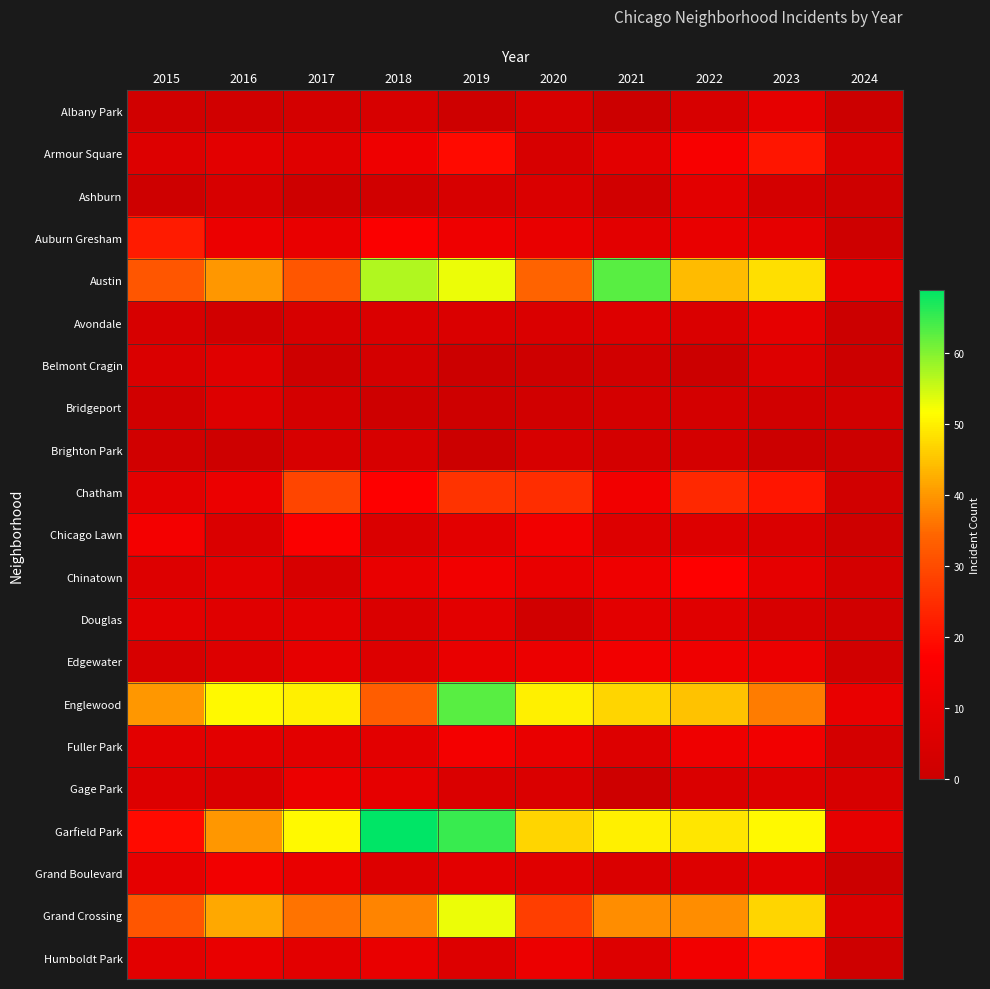

Reading left to right, list all the values displayed in this chart.

Albany Park: 2015=2	2016=2	2017=3	2018=4	2019=1	2020=4	2021=0	2022=4	2023=9	2024=0
Armour Square: 2015=6	2016=8	2017=7	2018=12	2019=19	2020=4	2021=8	2022=15	2023=21	2024=4
Ashburn: 2015=1	2016=4	2017=1	2018=2	2019=4	2020=5	2021=2	2022=8	2023=3	2024=1
Auburn Gresham: 2015=22	2016=11	2017=10	2018=16	2019=12	2020=10	2021=8	2022=10	2023=9	2024=1
Austin: 2015=32	2016=40	2017=32	2018=57	2019=53	2020=34	2021=63	2022=44	2023=48	2024=9
Avondale: 2015=4	2016=2	2017=4	2018=5	2019=5	2020=5	2021=6	2022=5	2023=9	2024=0
Belmont Cragin: 2015=5	2016=7	2017=1	2018=3	2019=0	2020=1	2021=2	2022=0	2023=6	2024=0
Bridgeport: 2015=2	2016=6	2017=3	2018=1	2019=1	2020=2	2021=3	2022=3	2023=2	2024=2
Brighton Park: 2015=2	2016=1	2017=4	2018=4	2019=0	2020=4	2021=3	2022=3	2023=0	2024=0
Chatham: 2015=8	2016=11	2017=29	2018=17	2019=26	2020=25	2021=13	2022=24	2023=21	2024=2
Chicago Lawn: 2015=14	2016=5	2017=16	2018=5	2019=8	2020=13	2021=6	2022=6	2023=5	2024=1
Chinatown: 2015=6	2016=8	2017=4	2018=10	2019=13	2020=10	2021=12	2022=17	2023=9	2024=3
Douglas: 2015=8	2016=7	2017=8	2018=5	2019=8	2020=2	2021=8	2022=7	2023=4	2024=2
Edgewater: 2015=4	2016=6	2017=9	2018=6	2019=10	2020=11	2021=13	2022=12	2023=11	2024=2
Englewood: 2015=40	2016=51	2017=50	2018=33	2019=63	2020=50	2021=47	2022=45	2023=37	2024=10
Fuller Park: 2015=8	2016=8	2017=8	2018=8	2019=14	2020=10	2021=6	2022=12	2023=13	2024=3
Gage Park: 2015=6	2016=5	2017=11	2018=9	2019=5	2020=5	2021=1	2022=5	2023=6	2024=4
Garfield Park: 2015=19	2016=40	2017=51	2018=69	2019=65	2020=47	2021=50	2022=49	2023=51	2024=9
Grand Boulevard: 2015=9	2016=13	2017=10	2018=6	2019=8	2020=7	2021=5	2022=6	2023=8	2024=0
Grand Crossing: 2015=32	2016=42	2017=36	2018=38	2019=53	2020=28	2021=39	2022=39	2023=47	2024=5
Humboldt Park: 2015=8	2016=10	2017=8	2018=10	2019=6	2020=11	2021=6	2022=13	2023=19	2024=1